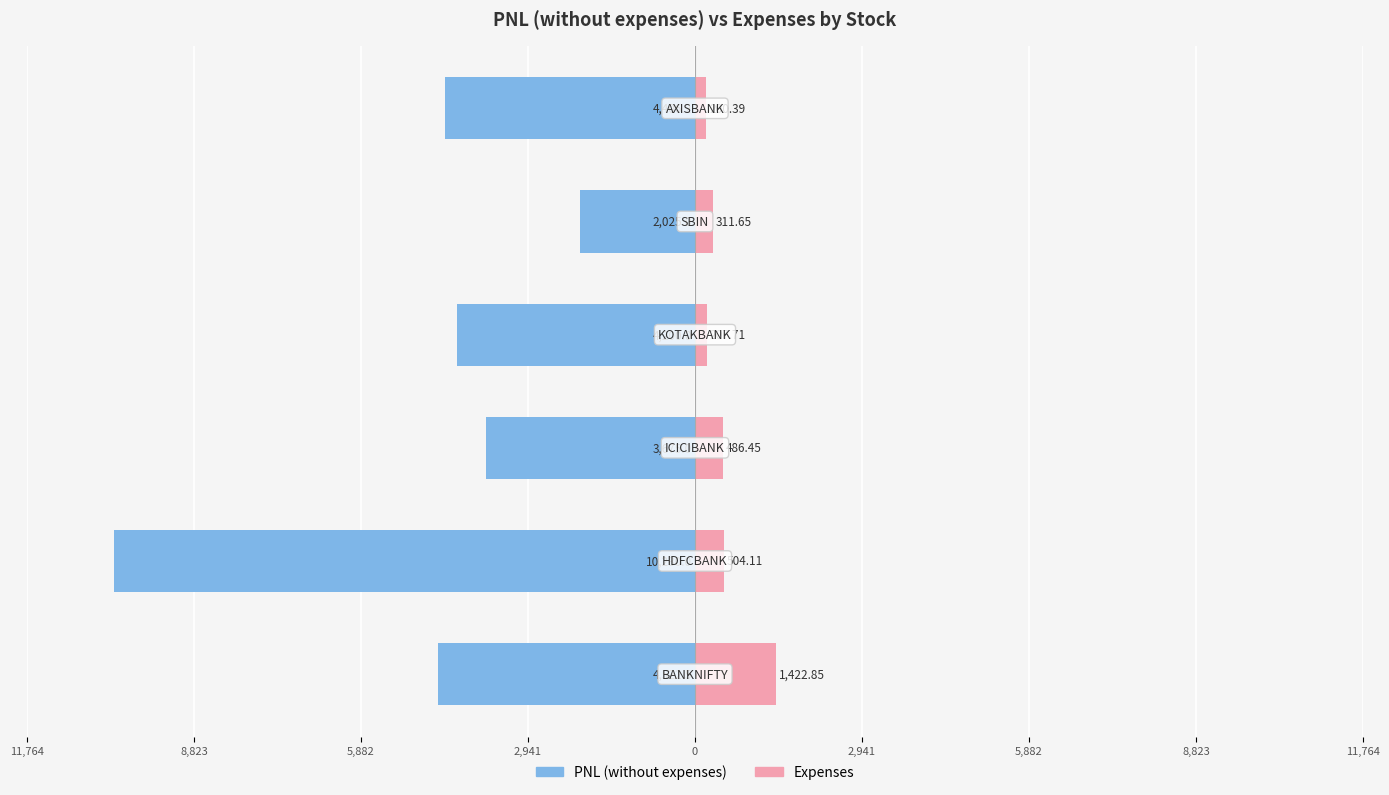

Reading left to right, what are all the values shown in this chart?

PNL (without expenses): 2,941=-4522.5	5,882=-10230.0	8,823=-3675.0	11,764=-4200.0	0=-2025.0	2,941=-4406.2
Expenses: 2,941=1422.8	5,882=504.1	8,823=486.4	11,764=207.7	0=311.6	2,941=200.4